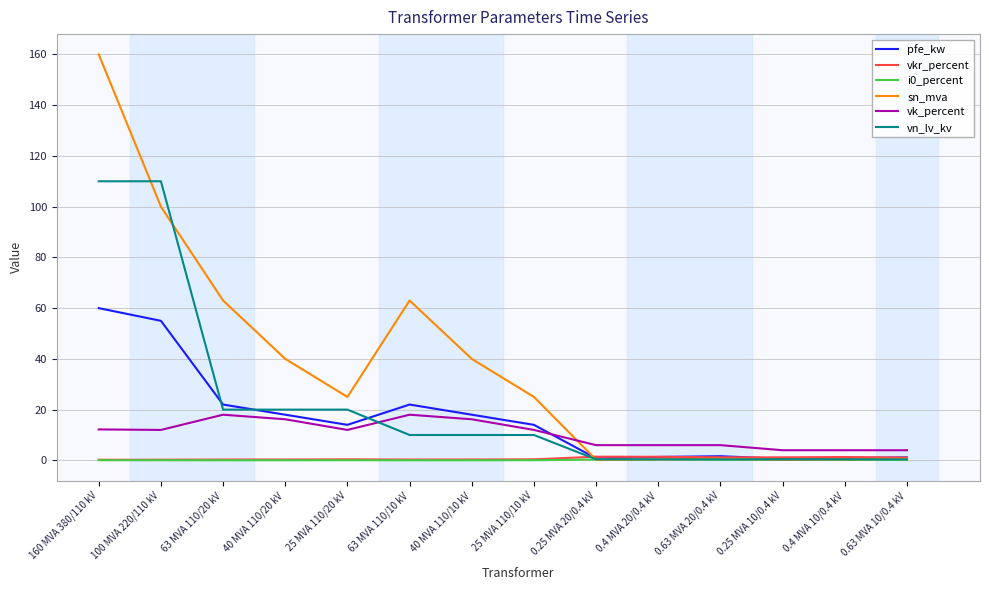

What is the minimum value for vk_percent?

4.0